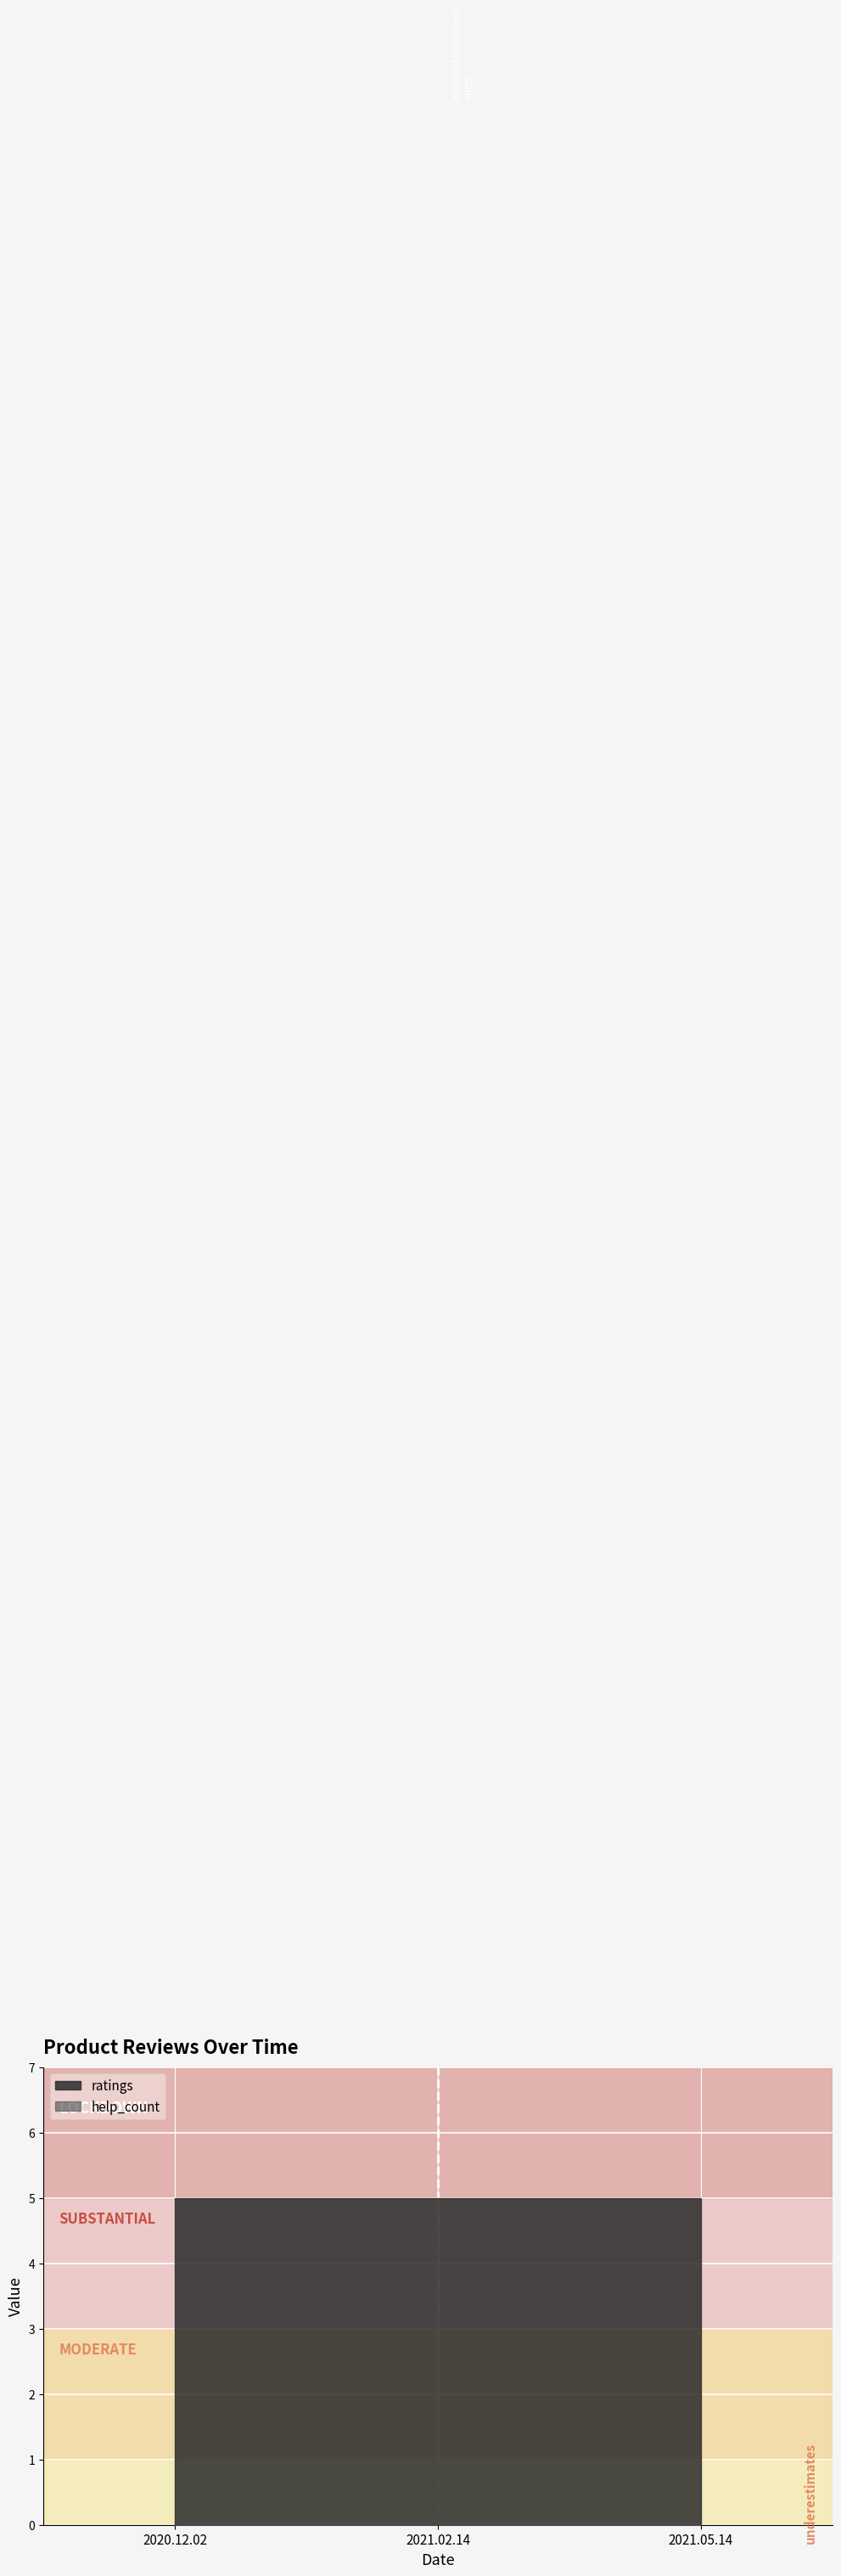

At which category is the sum across all series the highest?

2020.12.02